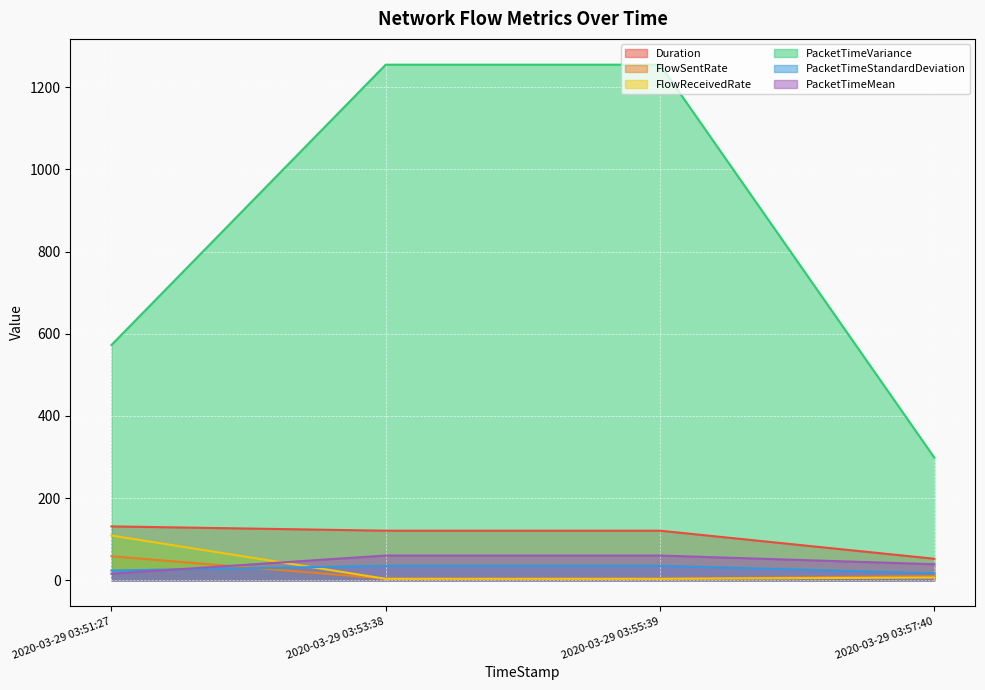

How many interior local valleys does the Duration series have?

1